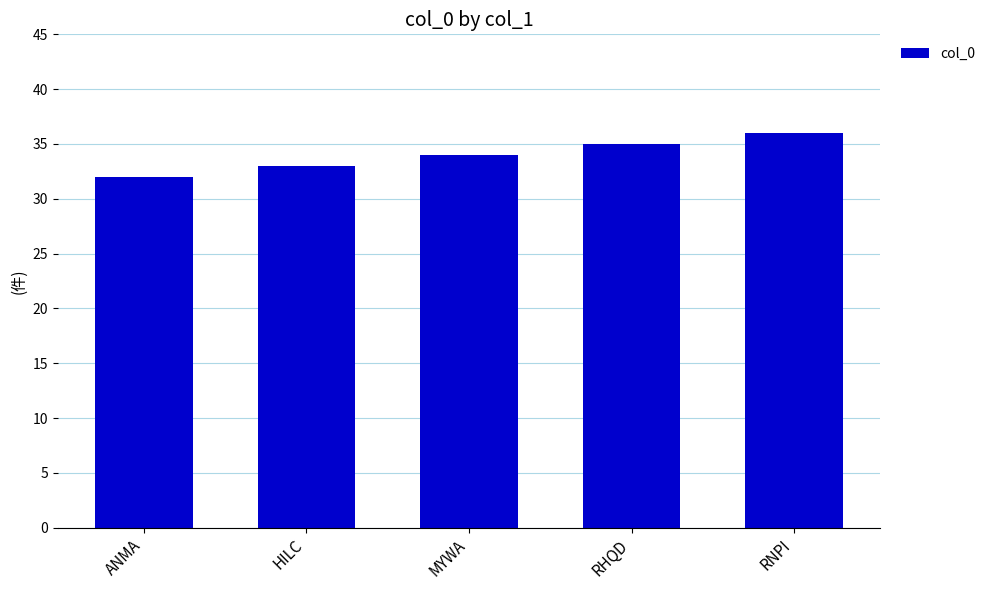

What is the change in value from ANMA to HILC?

+1